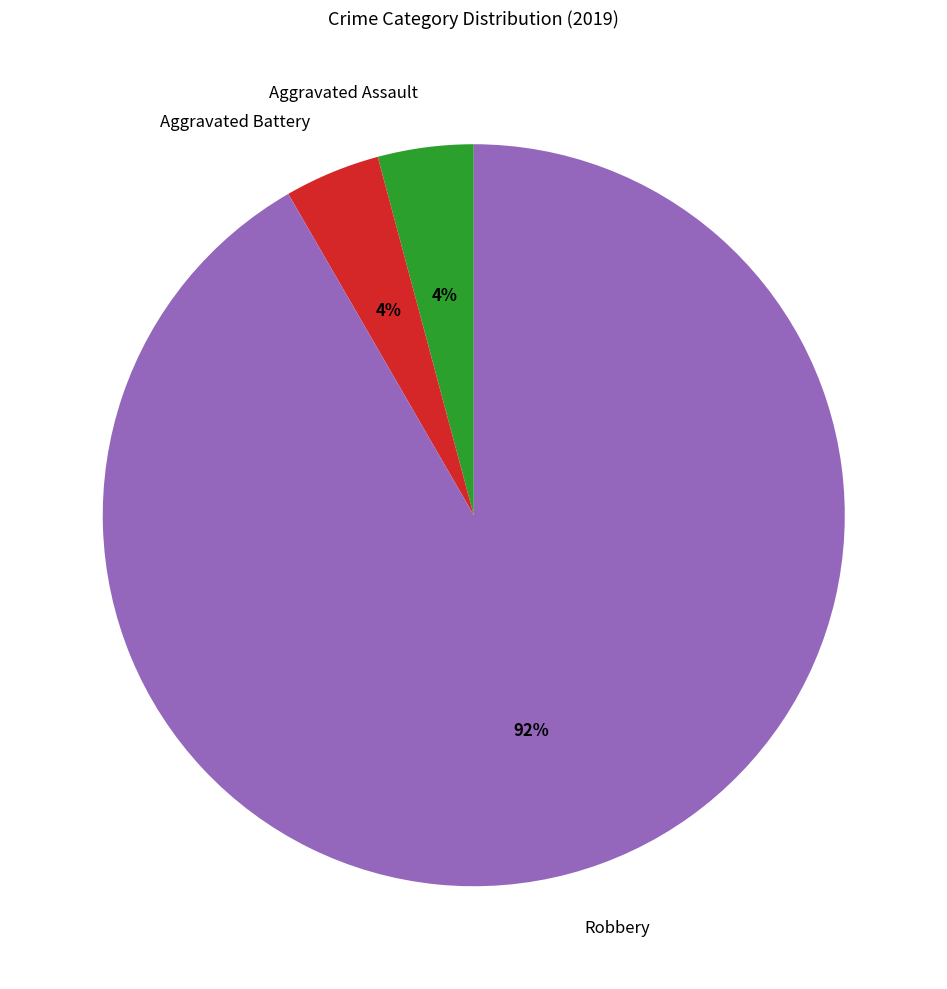

To the nearest percent, what portion does Aggravated Assault represent?

4%